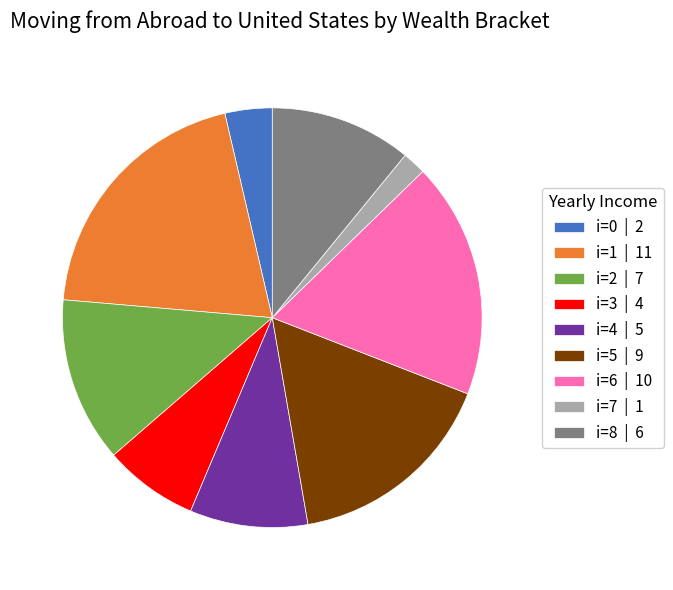

Rank the categories by value from highest to lowest.

i=1 | 11, i=6 | 10, i=5 | 9, i=2 | 7, i=8 | 6, i=4 | 5, i=3 | 4, i=0 | 2, i=7 | 1